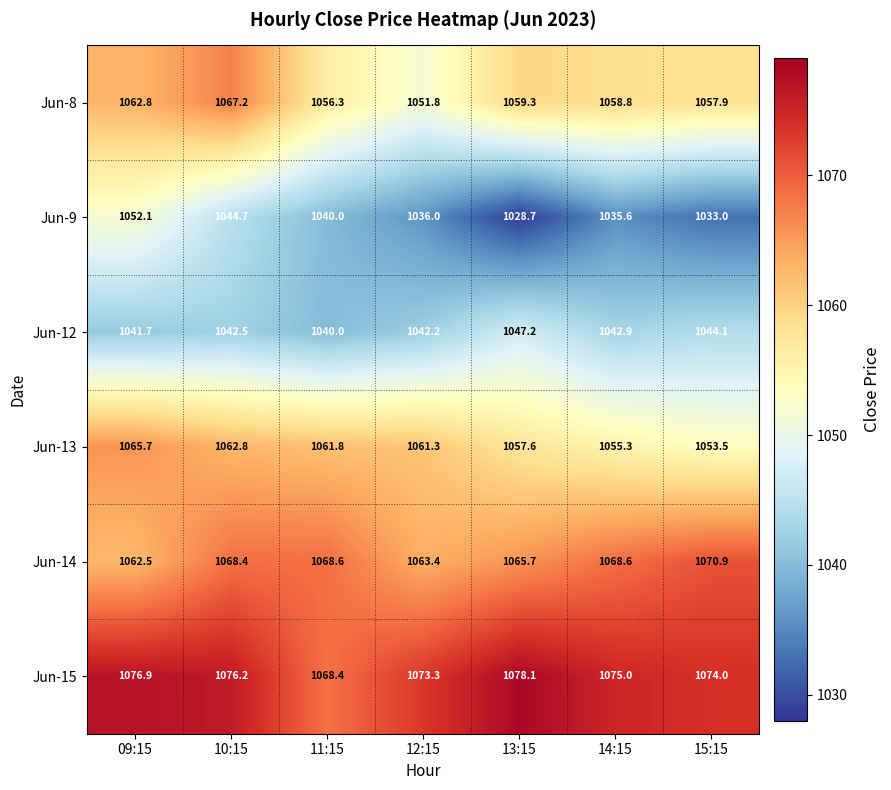

How many categories are shown in the chart?

7